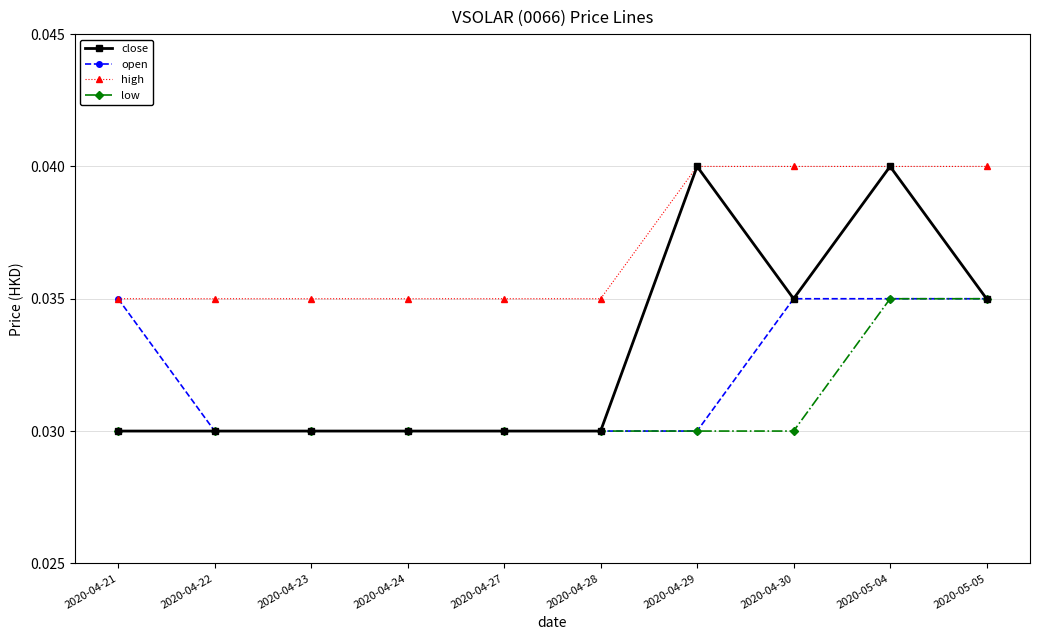

List the series in order of their overall mean, lowest first.

low, open, close, high